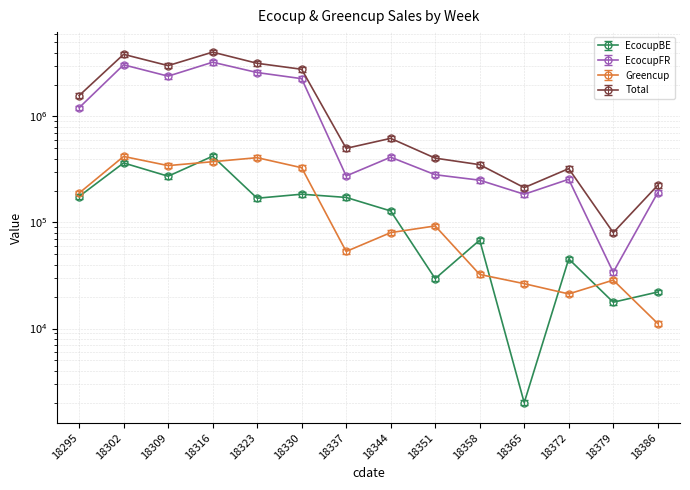

What is the sum of the EcocupBE values at 18330 and 18372?

230124.7